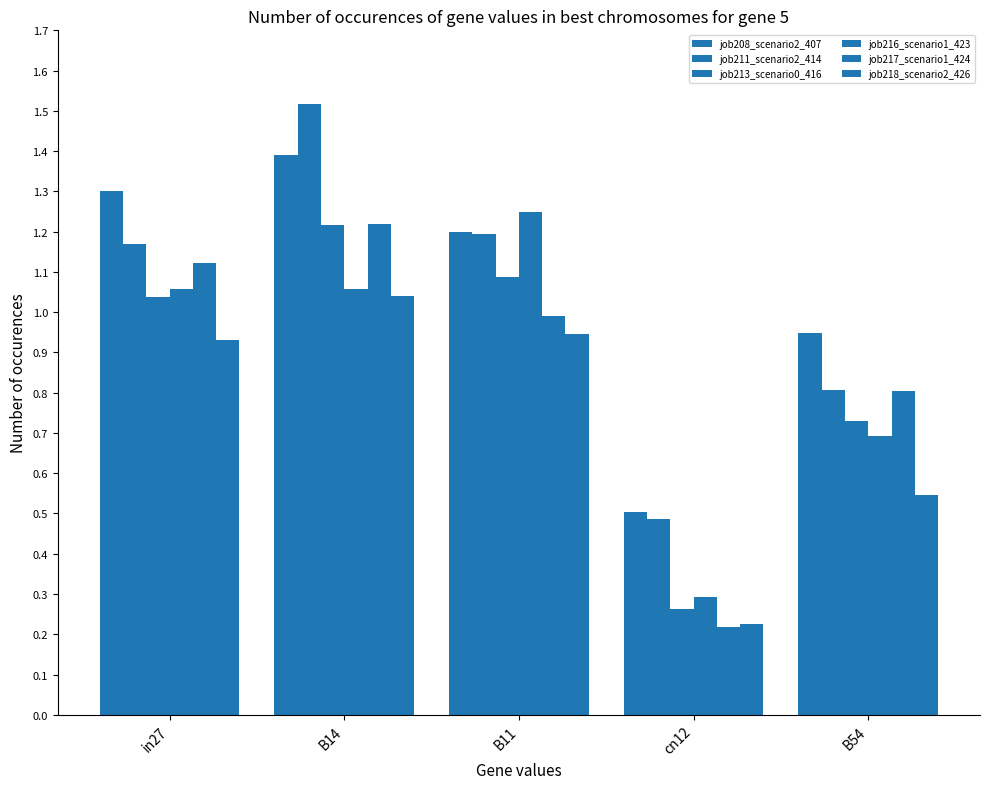

What is the maximum value for job216_scenario1_423?

1.2